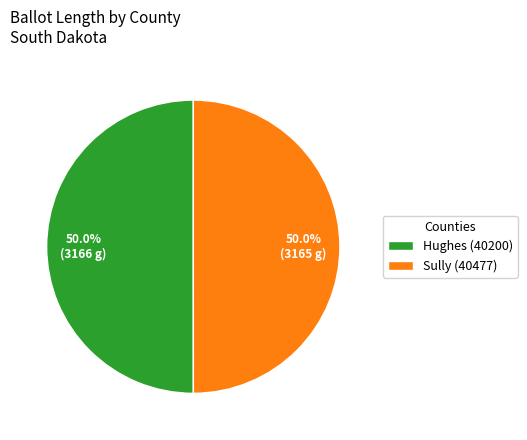

What is the ratio of the value at Sully (40477) to the value at Hughes (40200)?

1.0